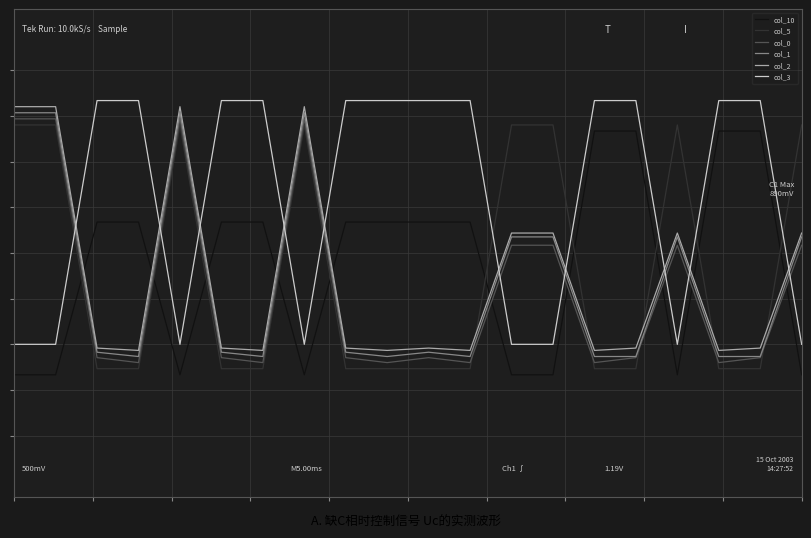

Which series ends up on top after the final intersection of col_0 and col_10?

col_0